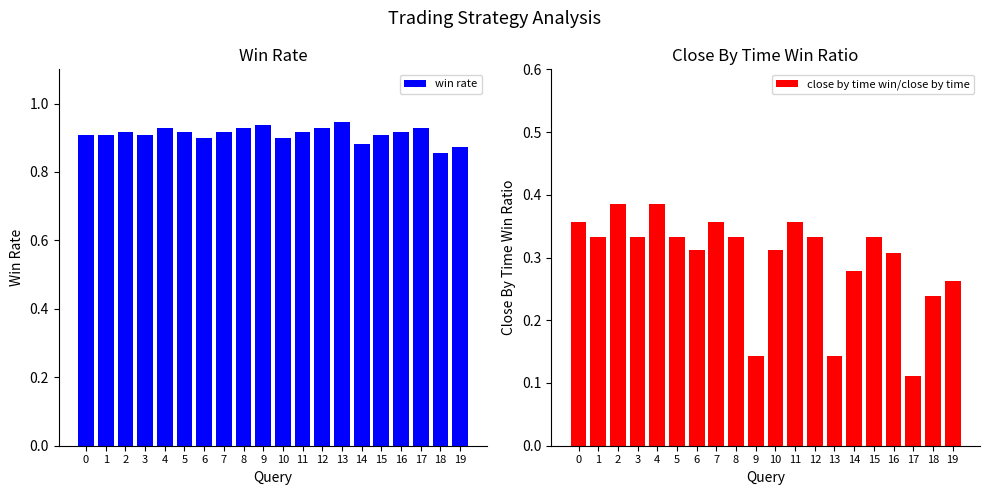

What are all the series names shown in the legend?

win rate, close by time win/close by time